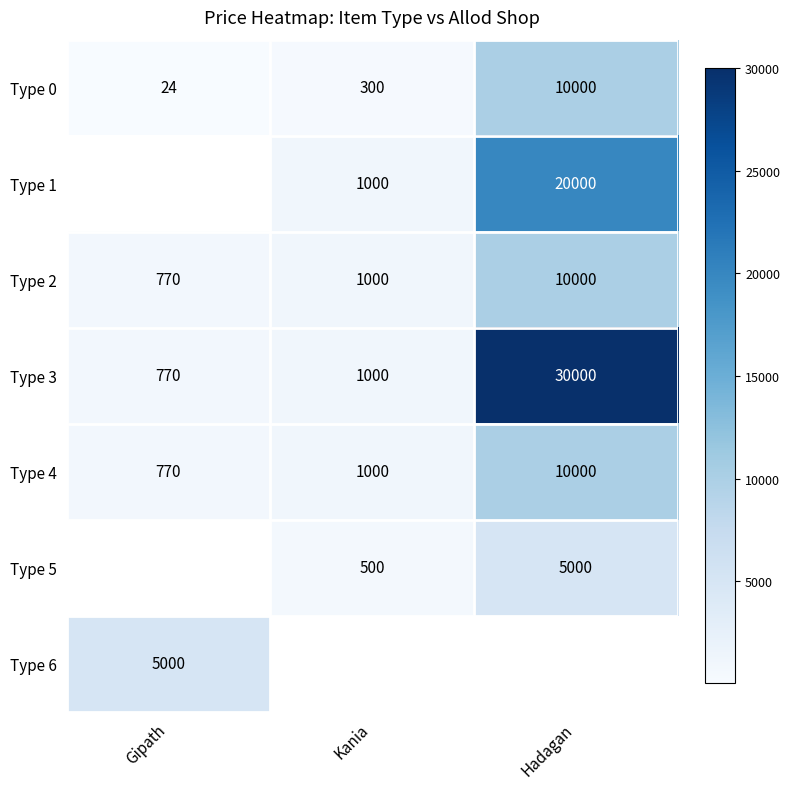

What is the difference between the highest and lowest values at Kania?

700.0